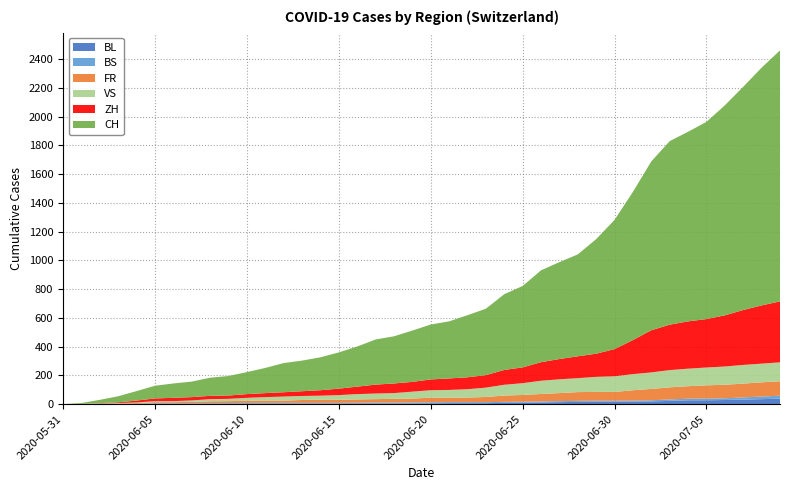

Reading left to right, list all the values displayed in this chart.

BL: 0	1	1	2	2	3	3	3	3	3	4	4	4	4	4	4	5	5	5	5	6	7	7	7	9	10	12	14	16	17	17	18	19	23	27	27	29	32	35	38
BS: 0	0	0	1	1	4	4	4	4	5	5	5	5	5	5	5	5	6	6	7	7	7	7	7	7	7	7	7	7	7	7	7	8	10	11	12	12	15	18	21
FR: 0	0	2	3	5	7	7	9	13	13	15	16	16	20	22	22	23	24	26	27	32	32	32	36	44	47	52	56	61	61	61	72	79	84	87	92	94	96	99	100
VS: 0	1	2	2	4	7	7	10	15	16	20	24	28	28	28	32	37	39	40	48	52	53	58	65	75	82	92	96	97	105	109	112	115	120	122	124	127	130	130	132
ZH: 0	0	2	5	13	19	23	23	23	23	26	28	30	33	38	45	52	62	67	68	75	80	83	87	103	110	129	141	152	161	189	237	293	316	329	337	356	382	405	424
CH: 0	6	23	42	66	88	100	108	126	136	153	175	203	213	229	252	279	314	328	357	382	397	432	462	527	566	639	674	709	797	899	1031	1175	1277	1319	1372	1461	1553	1654	1746